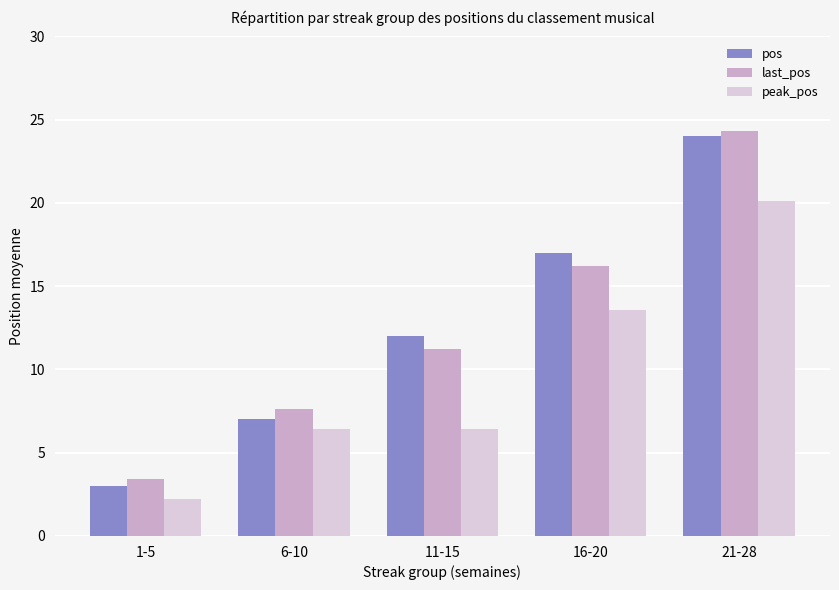

What are all the series names shown in the legend?

pos, last_pos, peak_pos